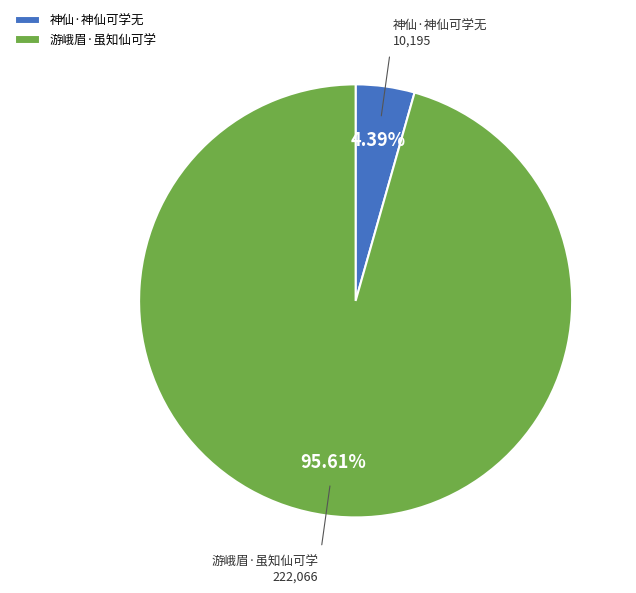

True or false: 神仙·神仙可学无 accounts for 11% of the total.

False